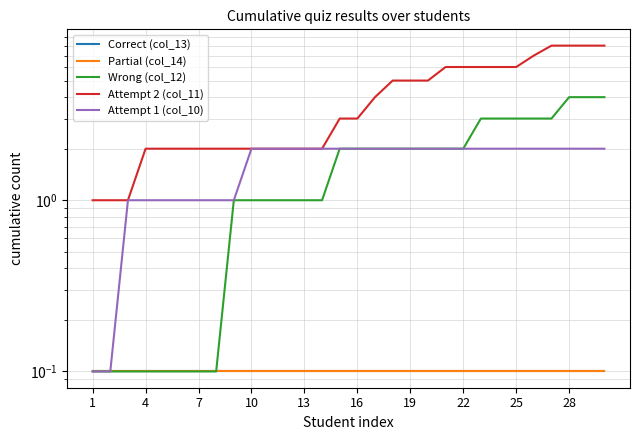

True or false: Attempt 1 (col_10) and Correct (col_13) cross at least once.

False